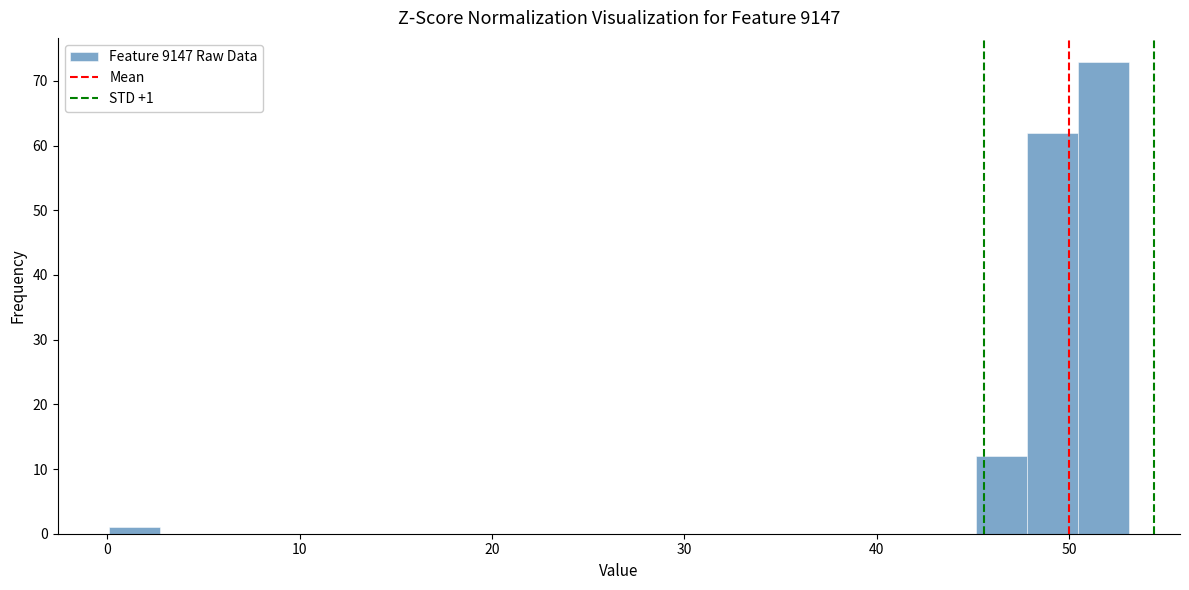

Read against the x-axis, roughly where is the centre of the tallest bar?

52